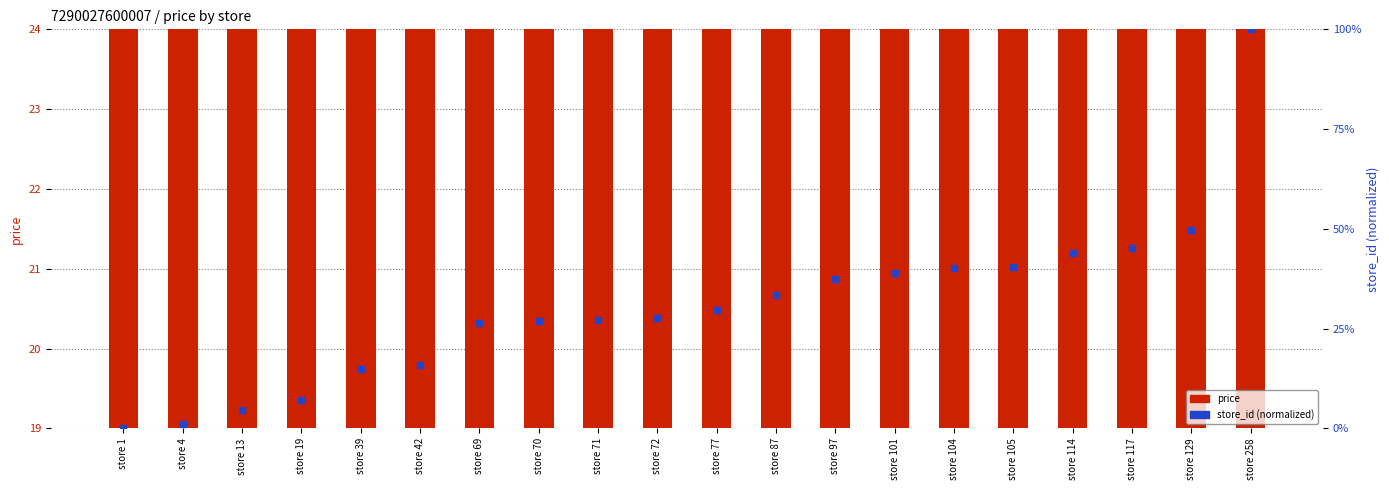

At how many categories does at least one series exceed 7?

20